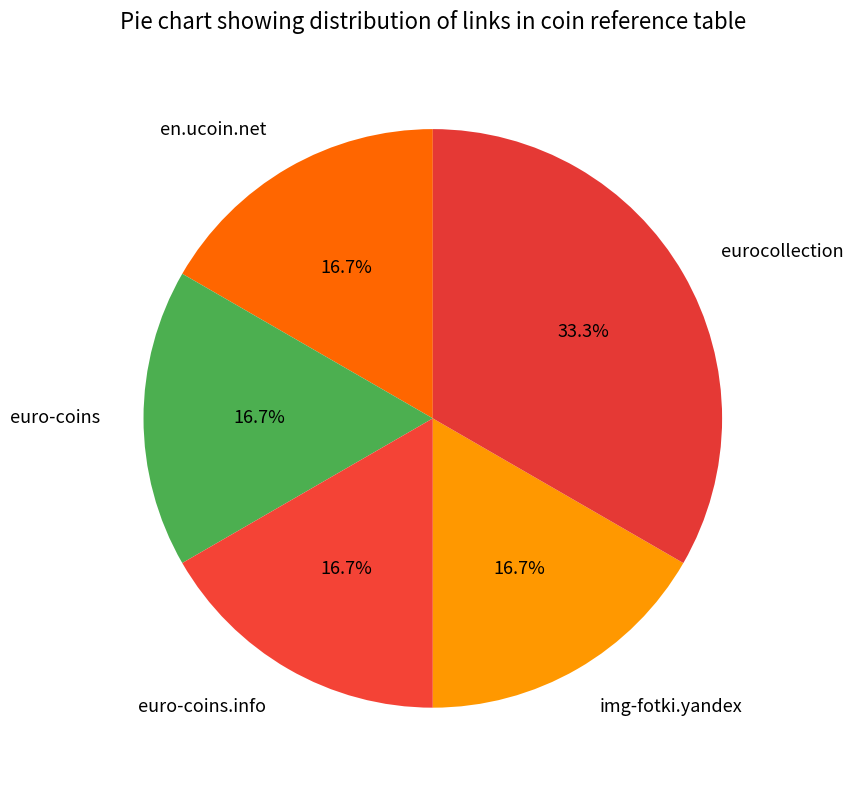

Combined, what portion of the pie is eurocollection and euro-coins.info?

50.0%